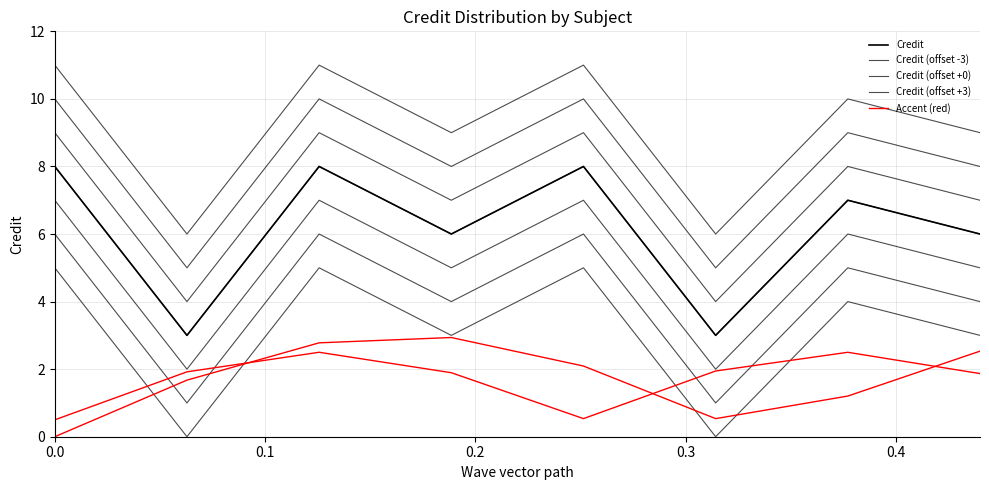

What is the total value across all series at 0.1?

13.7